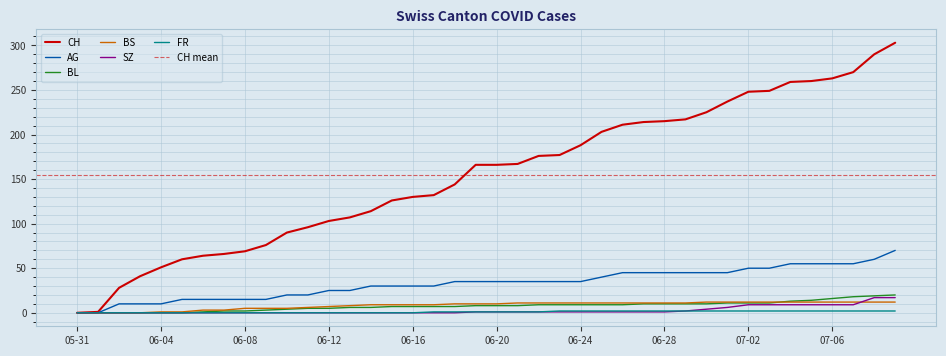

The AG series shows 25 at 06-12. True or false?

True